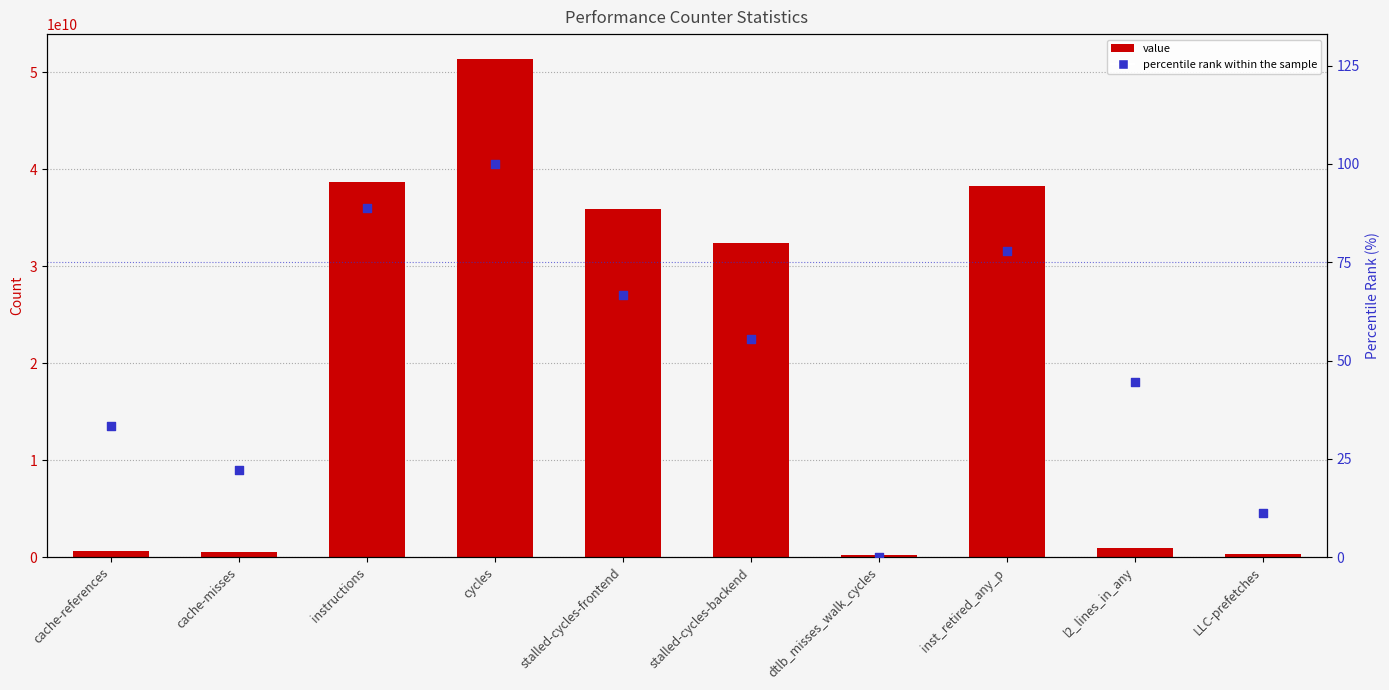

What are all the series names shown in the legend?

value, percentile rank within the sample